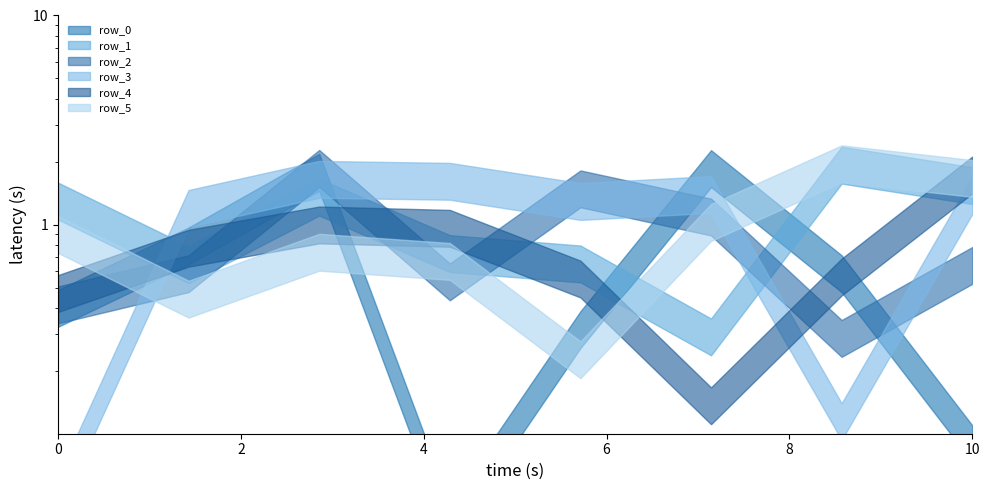

How many categories are shown in the chart?

8